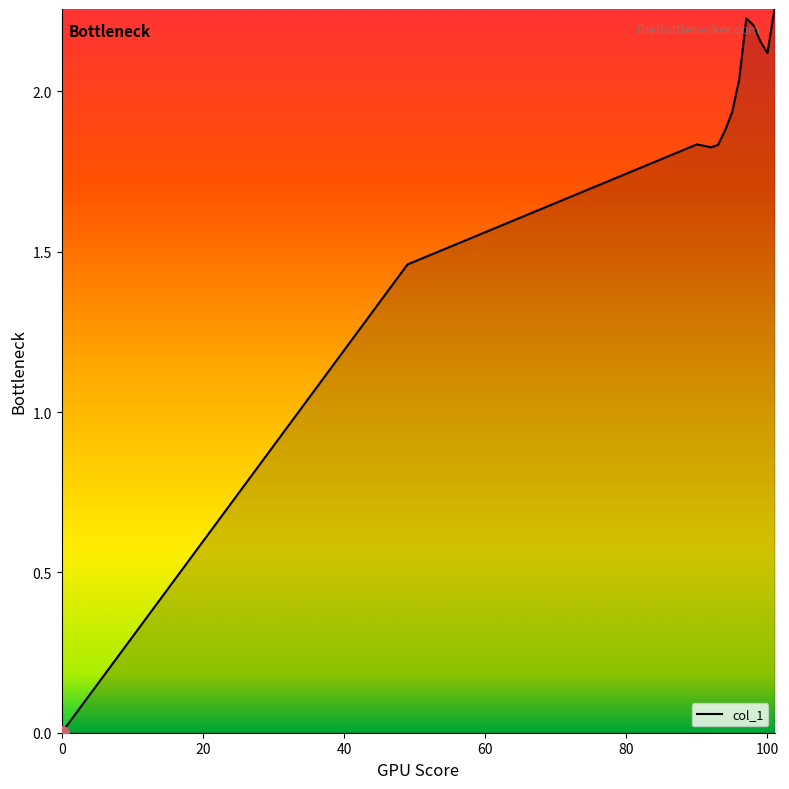

Count the number of categories in the chart.

14